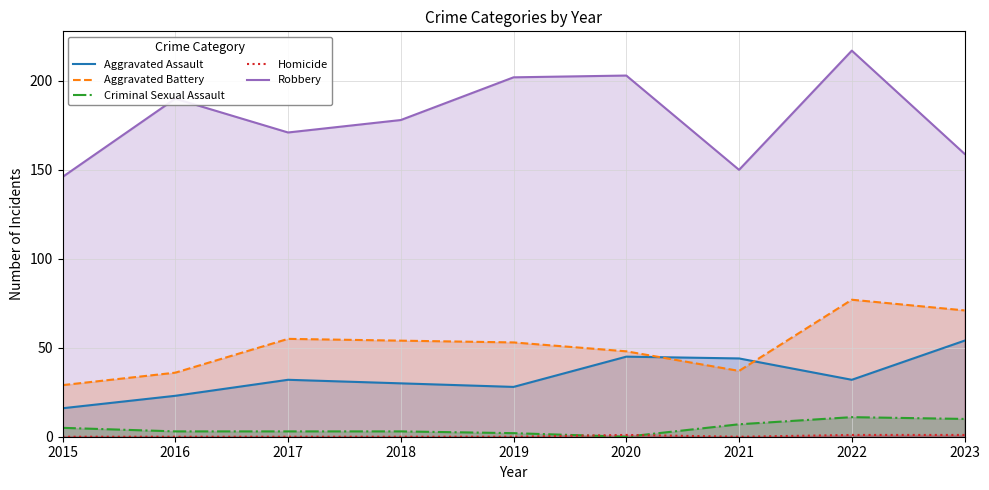

What is the maximum value shown in the chart?

217